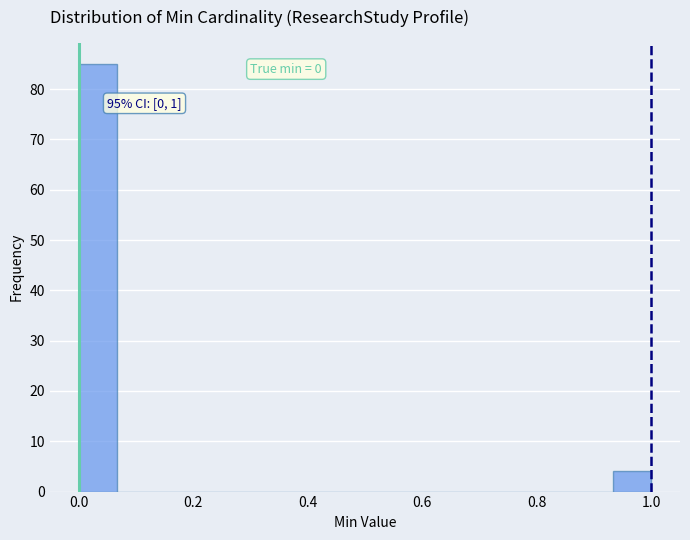

Around what value on the x-axis is the tallest bar? Give the approximate position of its centre, as read against the axis.

0.04